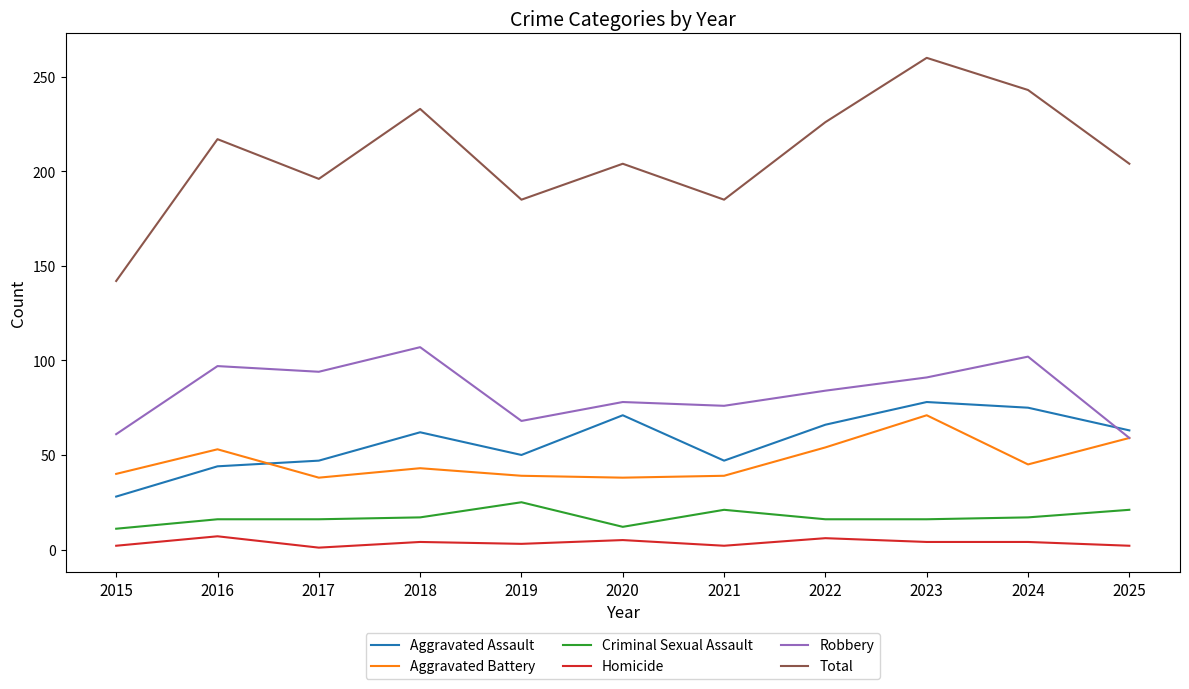

At which category does Aggravated Battery reach its first local valley?

2017